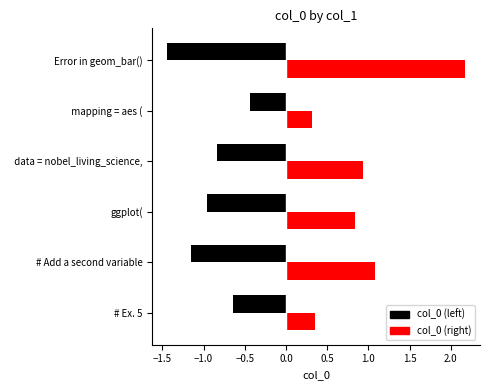

Does the chart contain any negative values?

No